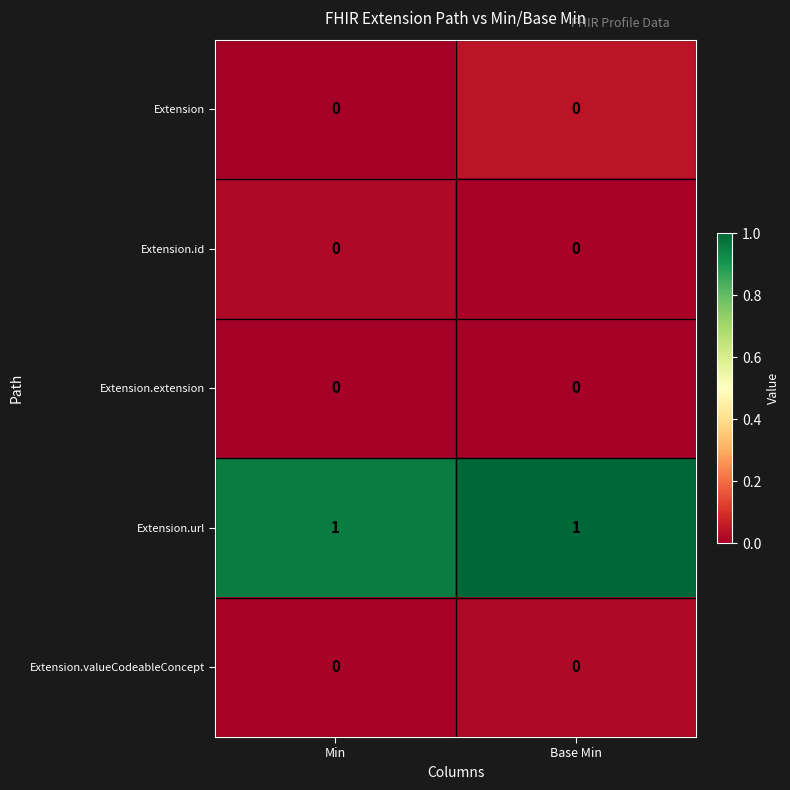

Count the number of categories in the chart.

2